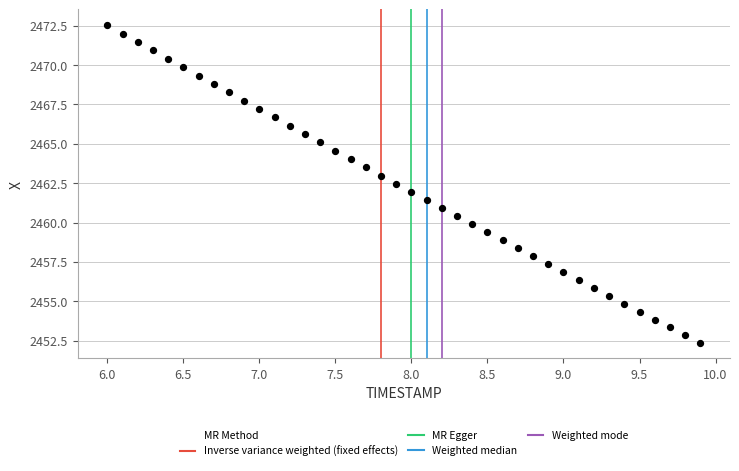

What is the range of Y values (max minus min)?

20.1